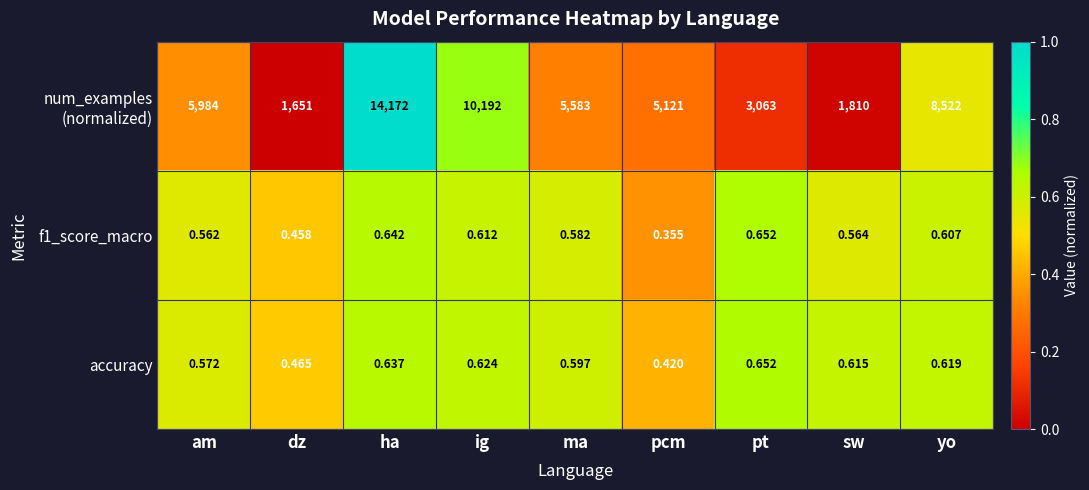

Where is f1_score_macro nearest to the value 0?

pcm